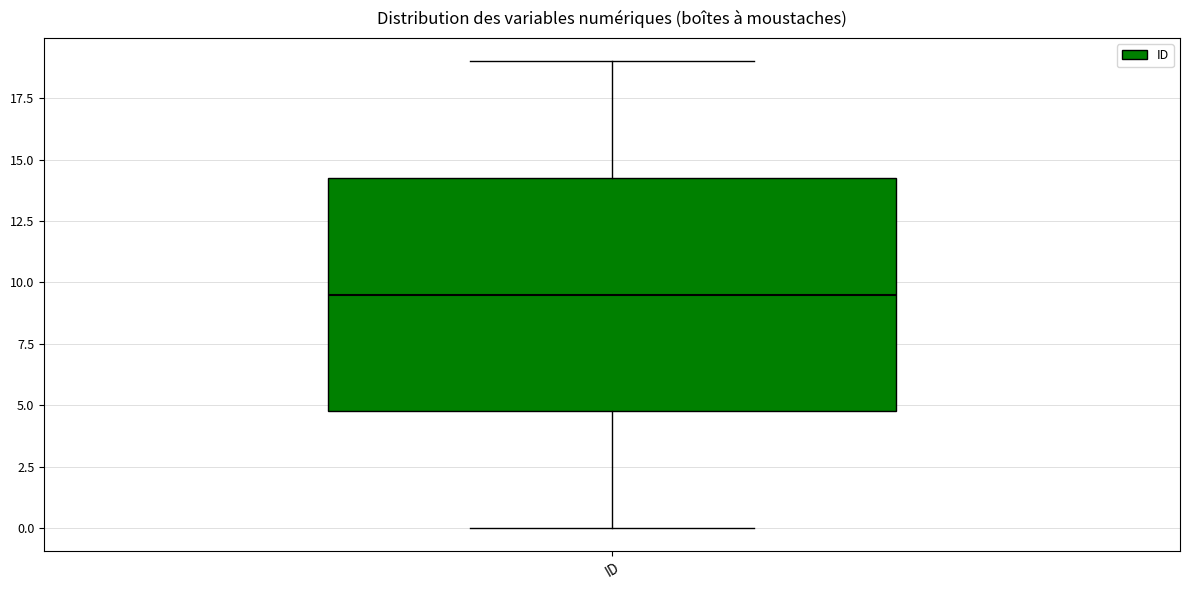

Read this box plot against the y-axis: the position of the median line, the range covered by the box, and the ends of both whiskers. The values are not printed on the chart, so give them approximately, as read against the axis.

median 9.5, box 5.0 to 14.5, whiskers 0.0 to 19.0